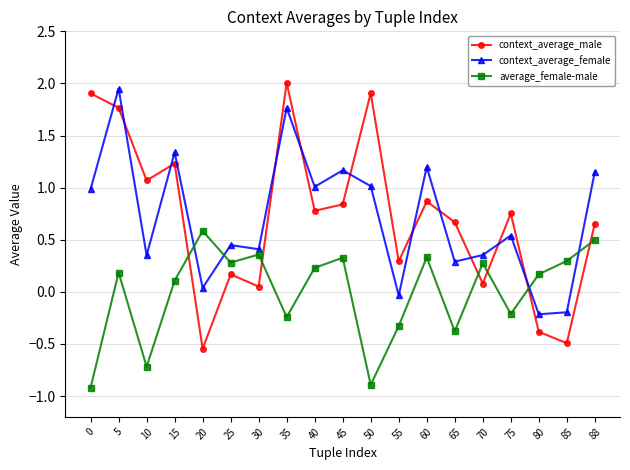

Is the value of context_average_male at 5 greater than the value of context_average_female at 55?

Yes